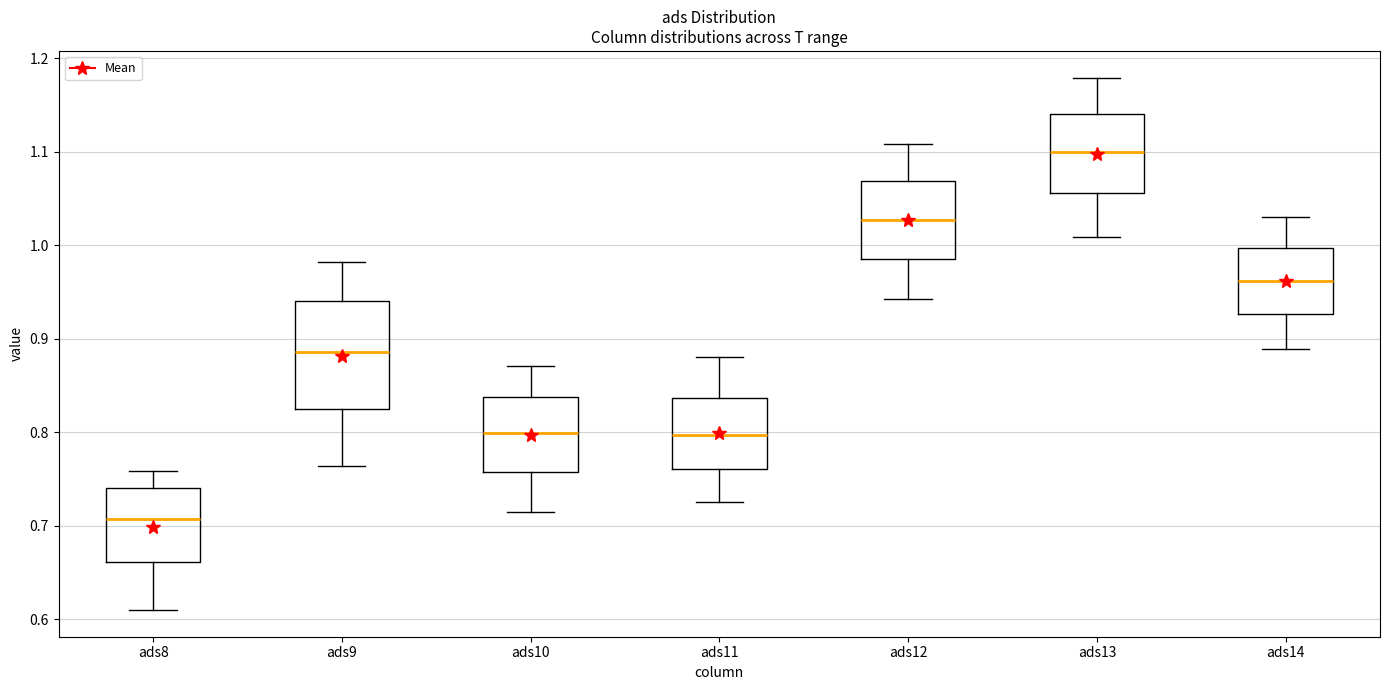

Which box is the tallest, from its lower edge to its upper edge?

ads9